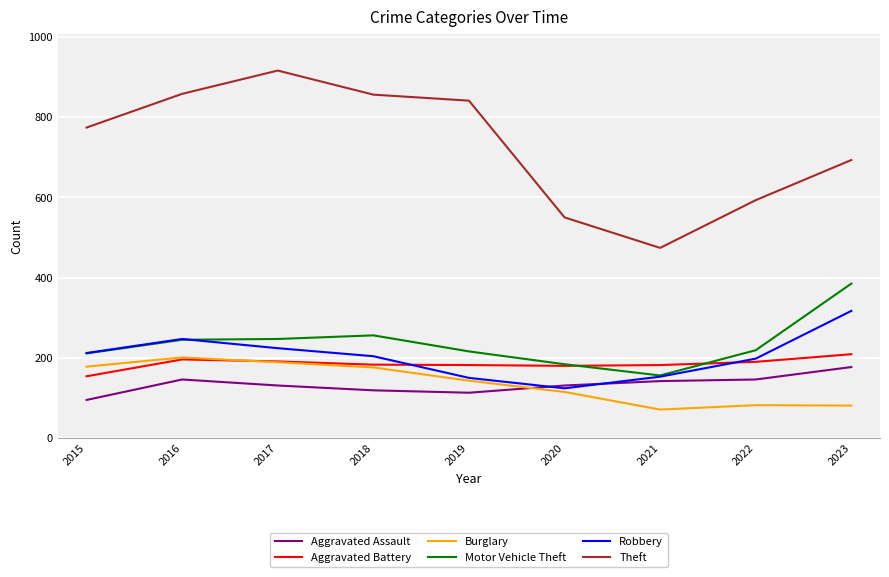

In Theft, how many points are lower than both neighbors (excluding endpoints)?

1